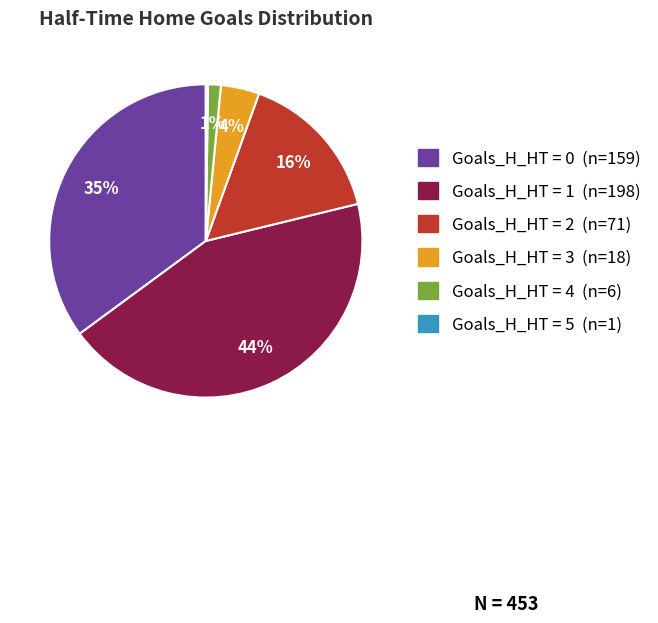

Is there any slice that represents more than half of the pie?

No